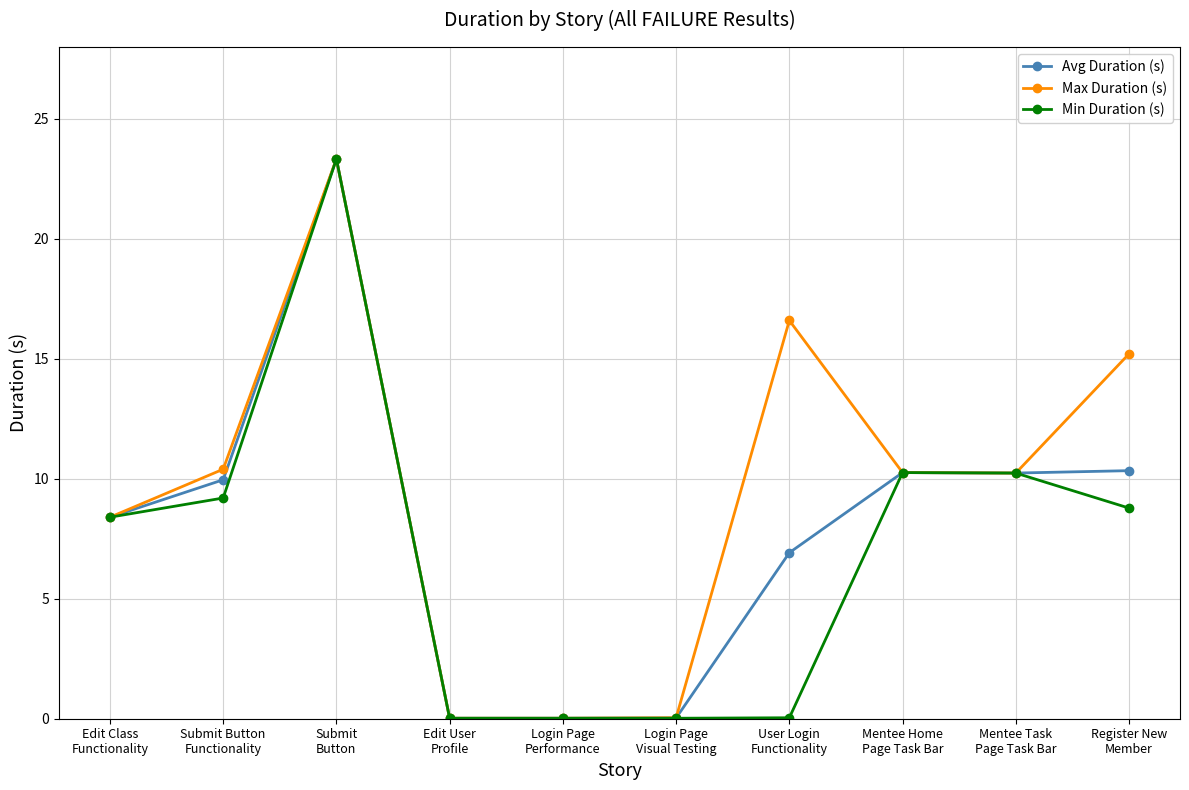

What are all the series names shown in the legend?

Avg Duration (s), Max Duration (s), Min Duration (s)